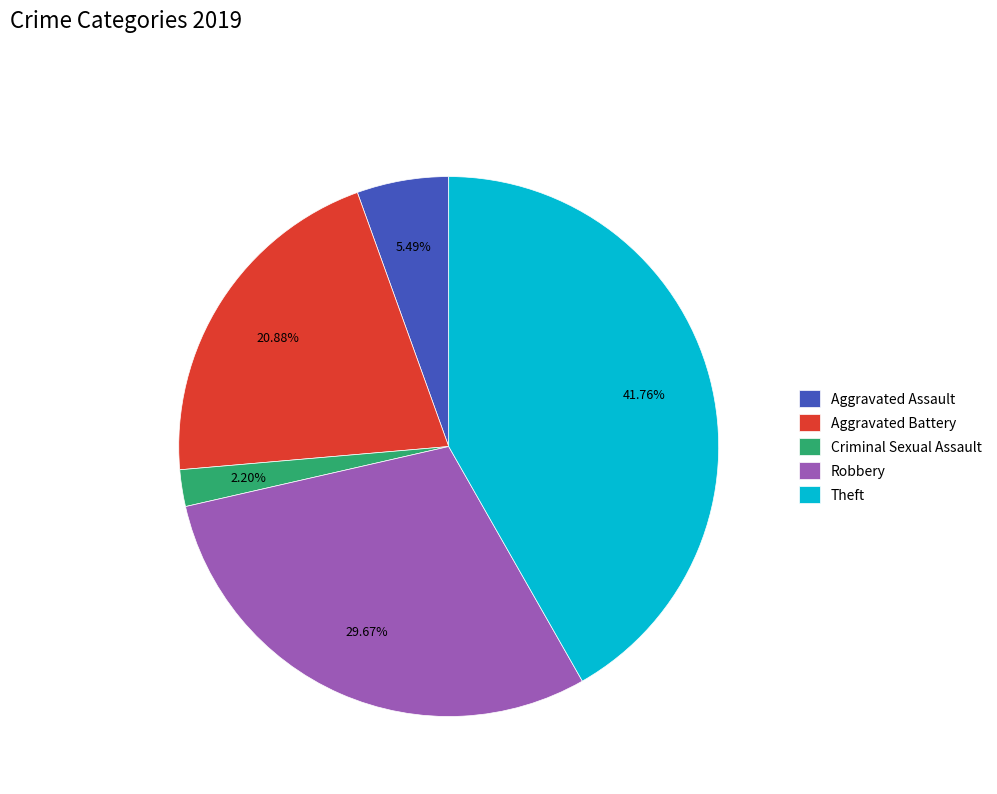

What is the ratio of the value at Theft to the value at Aggravated Battery?

2.0